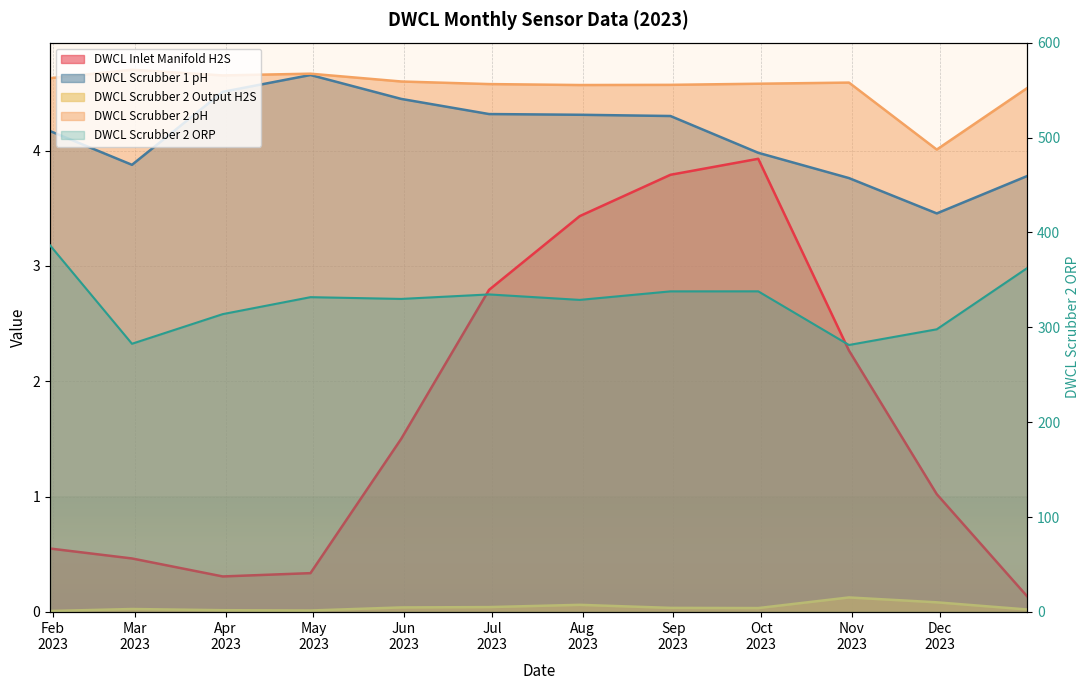

Which series has the largest range (max minus min)?

DWCL Scrubber 2 ORP